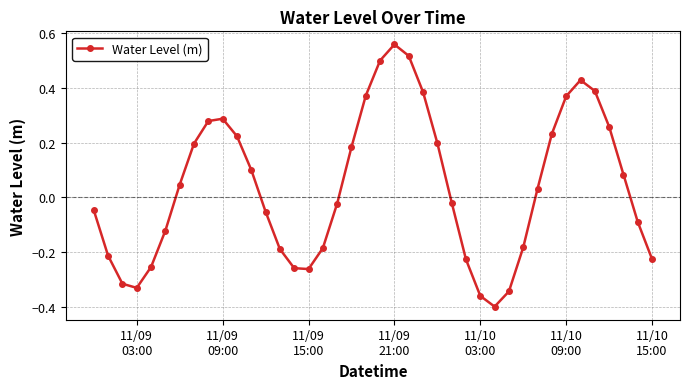

How many interior local peaks (higher than both neighbors) does the data have?

3